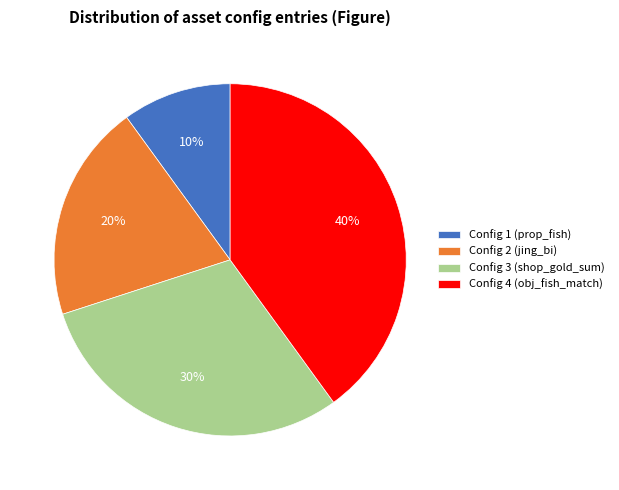

To the nearest percent, what percentage of the pie is Config 4 (obj_fish_match)?

40%